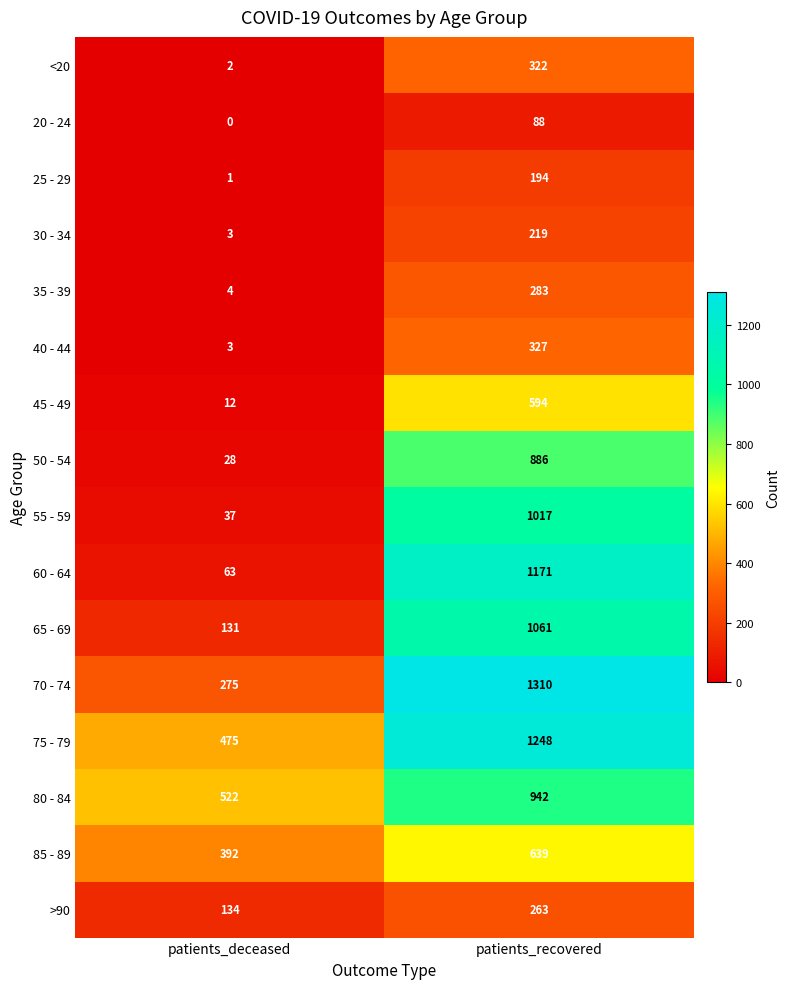

What is the approximate value of 85 - 89 at patients_deceased, to the nearest 50?

400